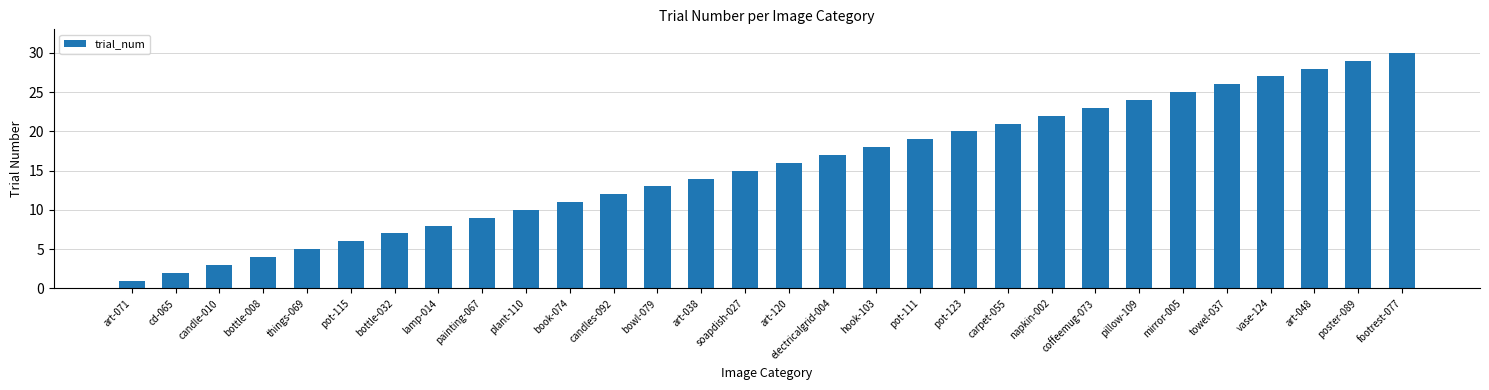

What is the minimum value shown in the chart?

1